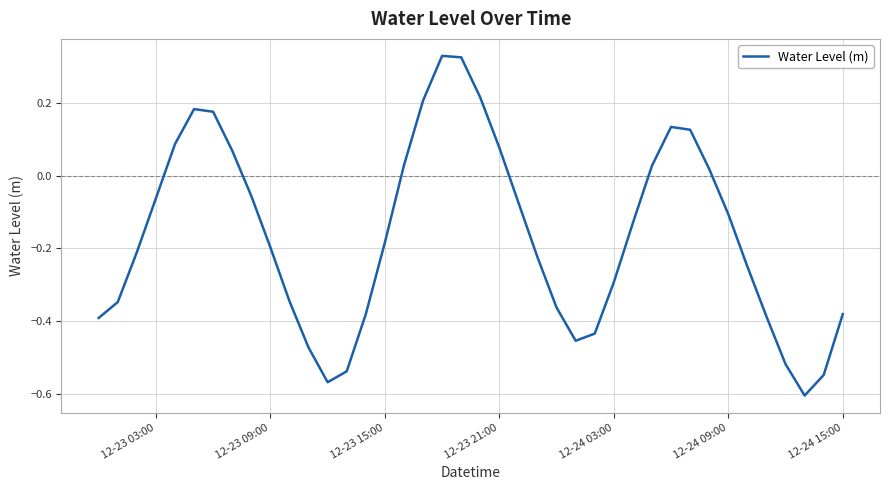

What is the difference between the maximum and minimum values?

0.9